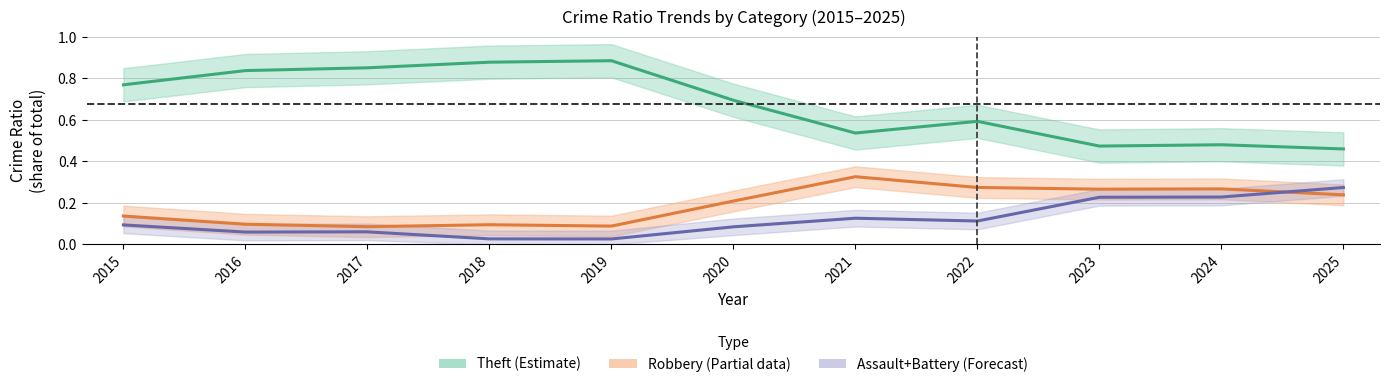

Which label corresponds to the largest value in the chart?

2019